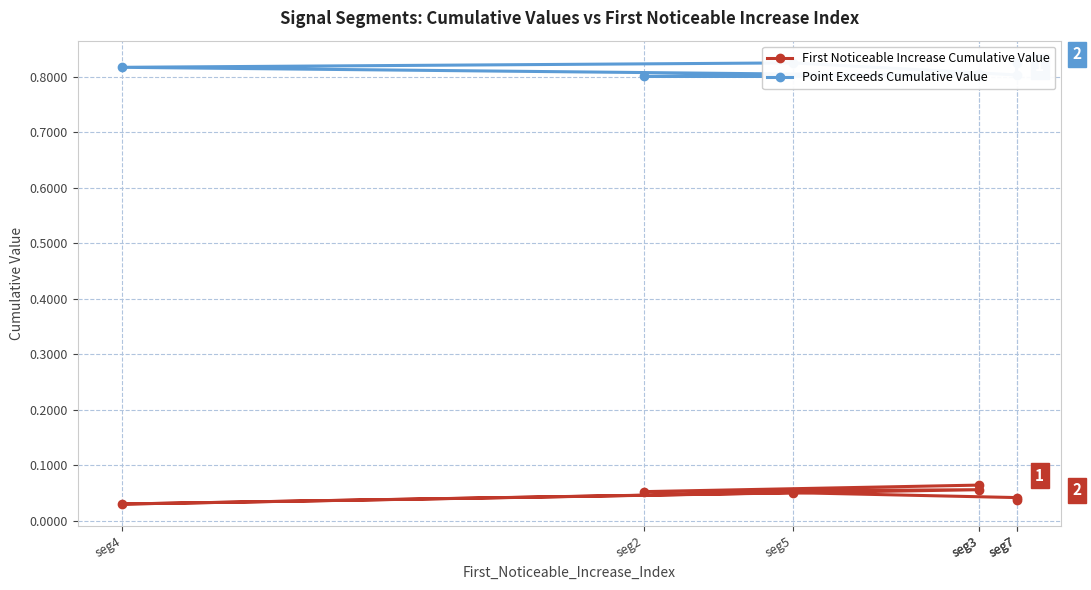

True or false: First Noticeable Increase Cumulative Value has a value of 0.0 at seg7.

True